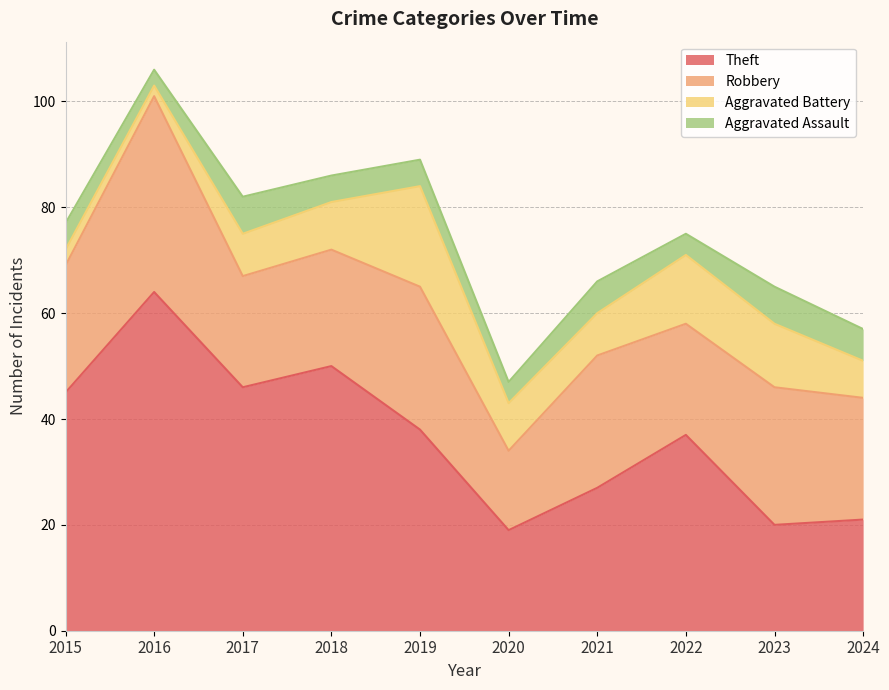

Reading left to right, transcribe all the data shown in this chart.

Theft: 45	64	46	50	38	19	27	37	20	21
Robbery: 24	37	21	22	27	15	25	21	26	23
Aggravated Battery: 3	2	8	9	19	9	8	13	12	7
Aggravated Assault: 5	3	7	5	5	4	6	4	7	6